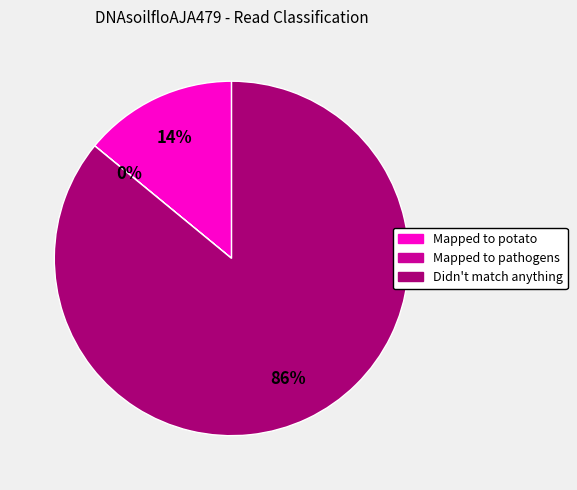

Is there any slice that represents more than half of the pie?

Yes